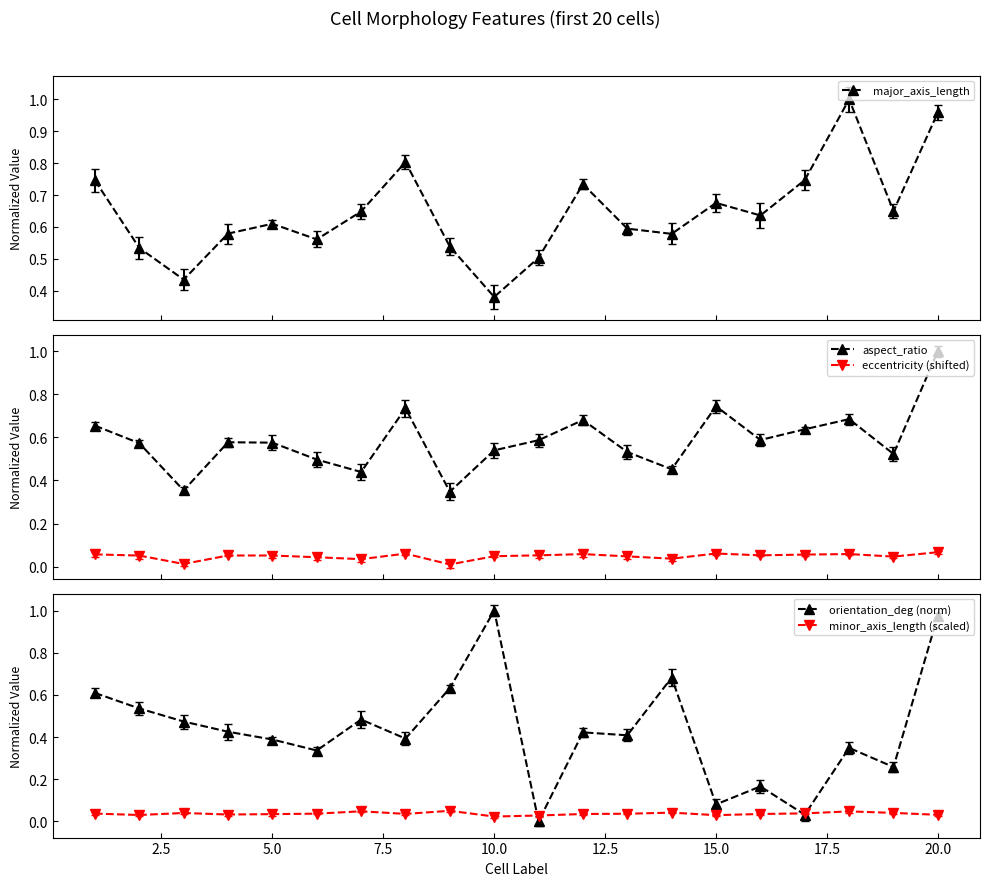

Count the number of categories in the chart.

20